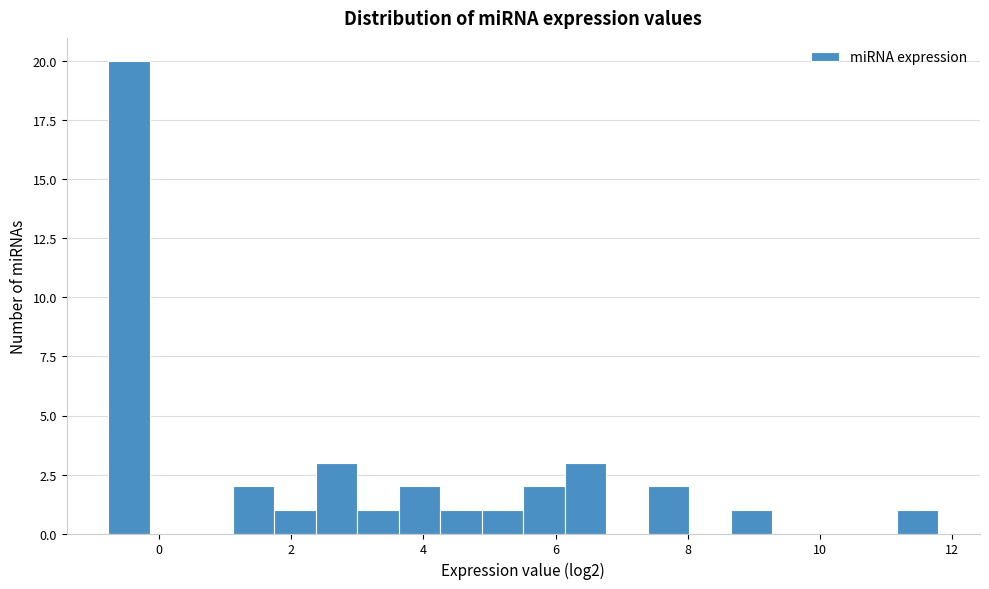

Around what value on the x-axis is the tallest bar? Give the approximate position of its centre, as read against the axis.

-0.4